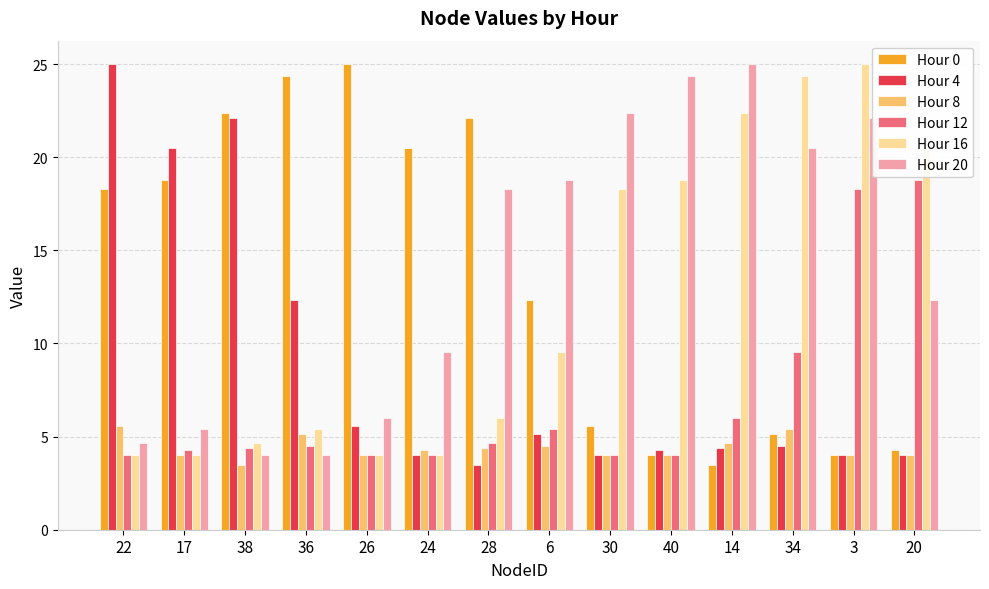

What is the difference between the highest and lowest values at 26?

21.0